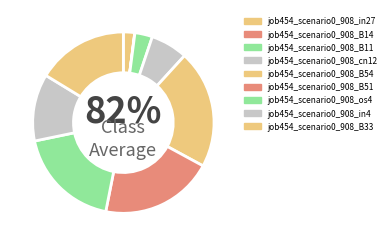

To the nearest percent, what percentage of the pie is cn12?

7%